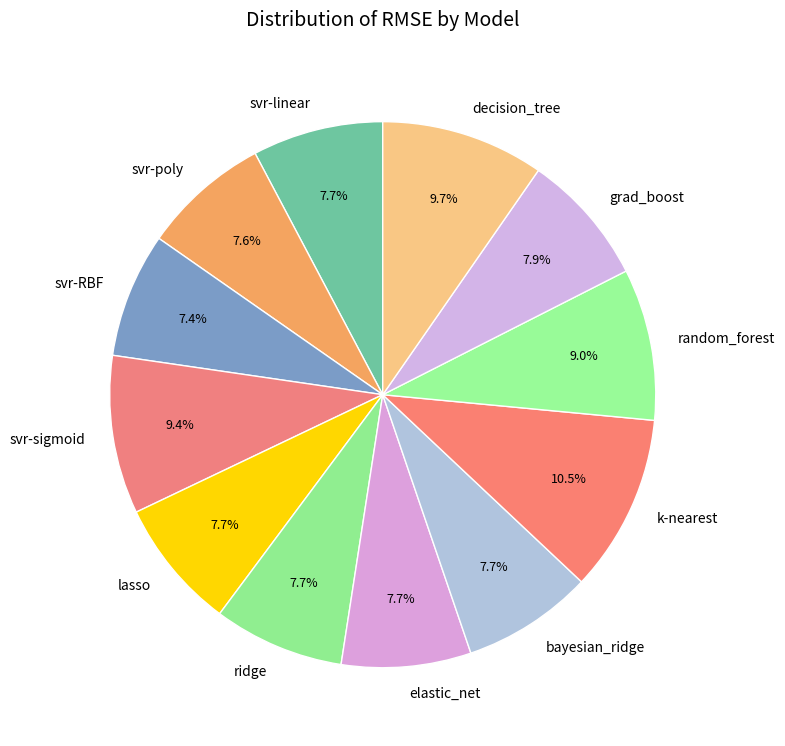

True or false: decision_tree accounts for 16% of the total.

False